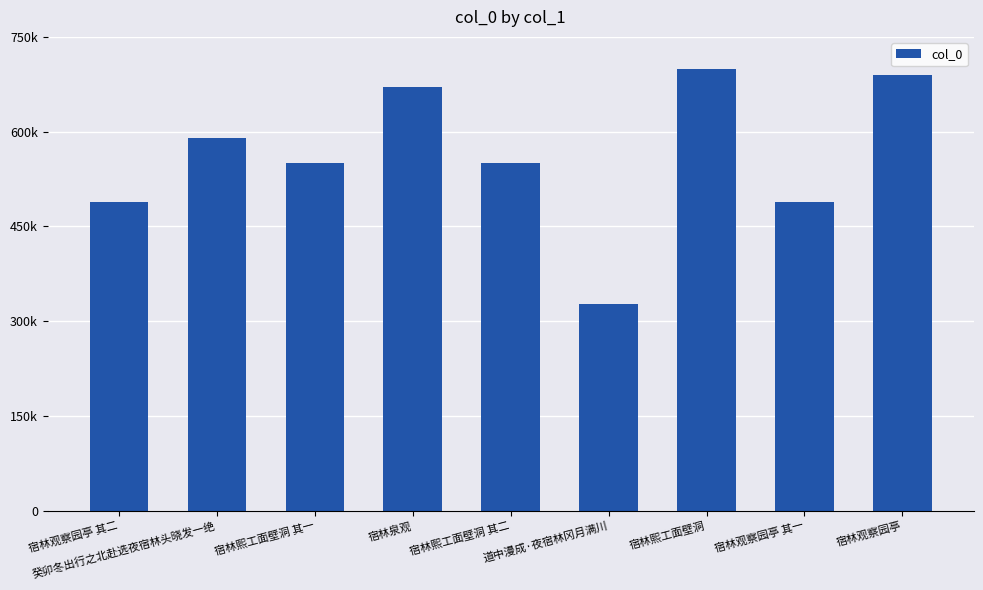

What position from the left is 癸卯冬出行之北赴选夜宿林头晓发一绝?

2